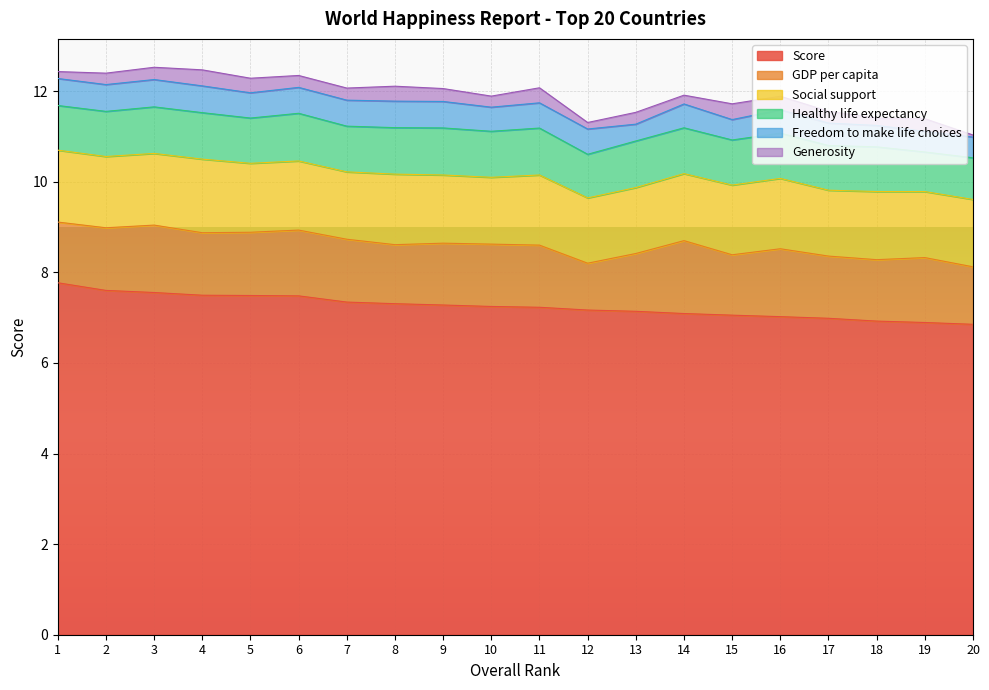

At how many categories does at least one series exceed 3?

20